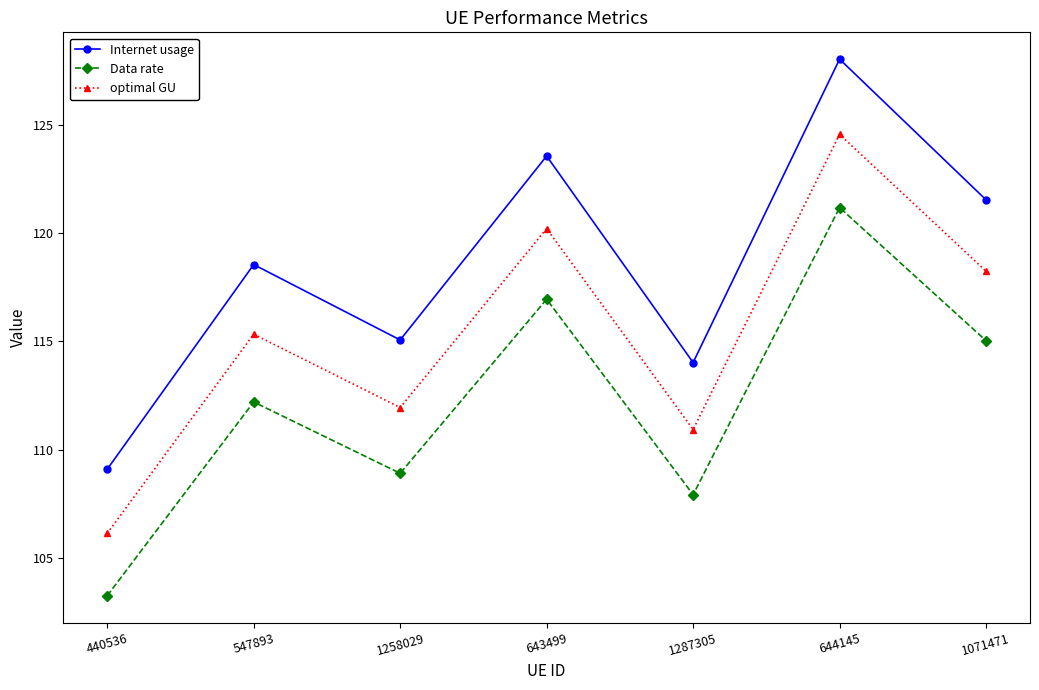

At which label does Data rate reach its peak?

644145